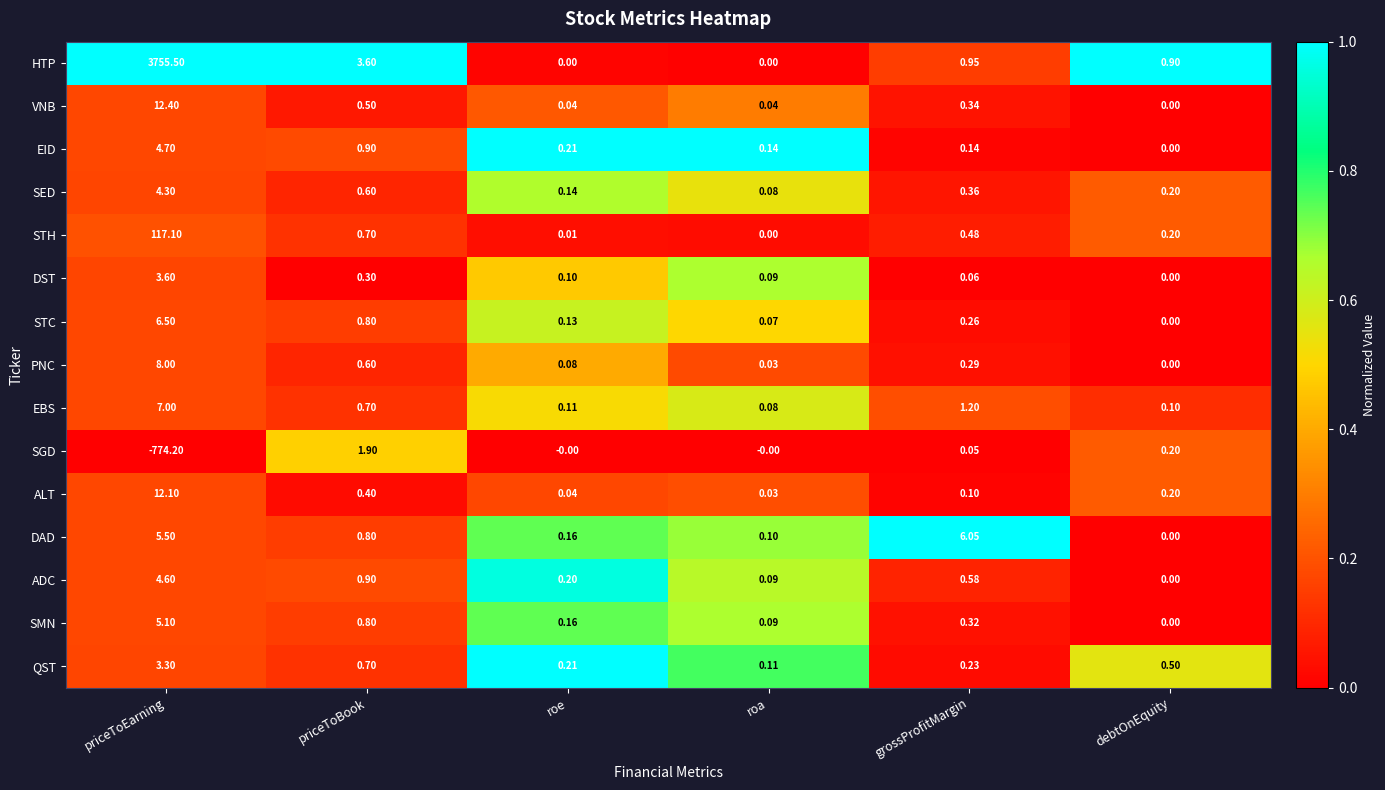

Which series has the widest spread of values?

HTP